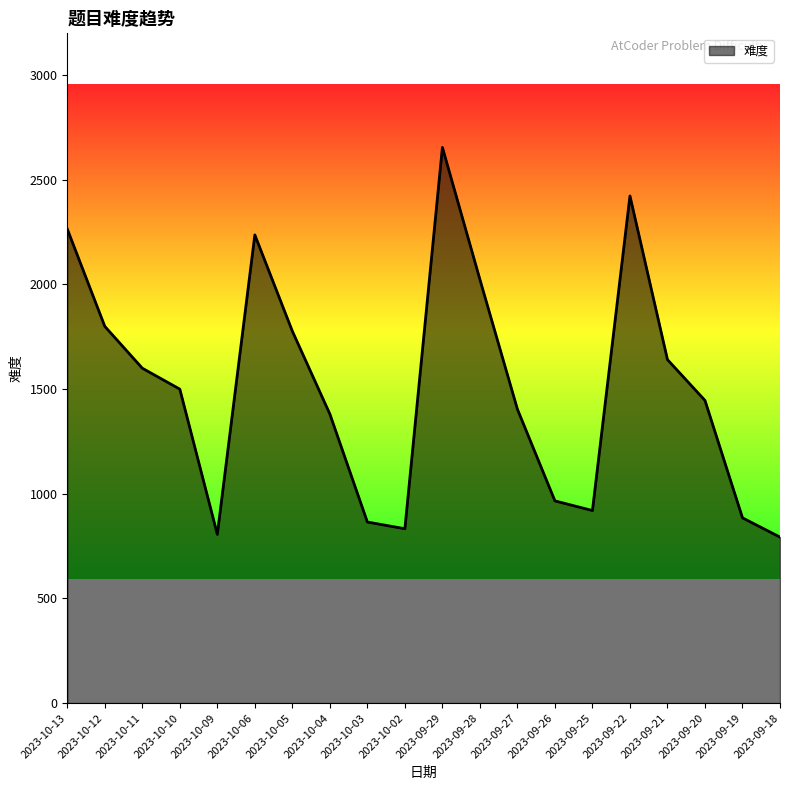

What is the ratio of the value at 2023-09-19 to the value at 2023-10-11?

0.6